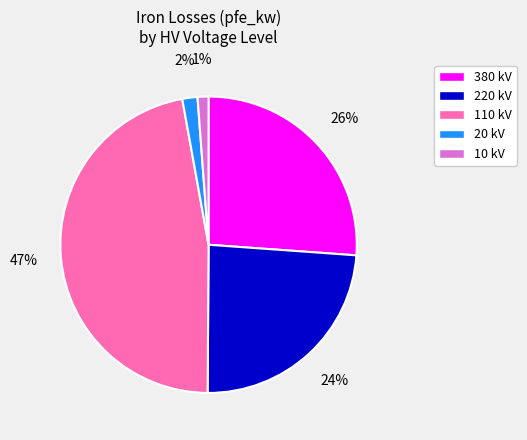

To the nearest percent, what is the difference between the largest and smallest slice percentages?

46%